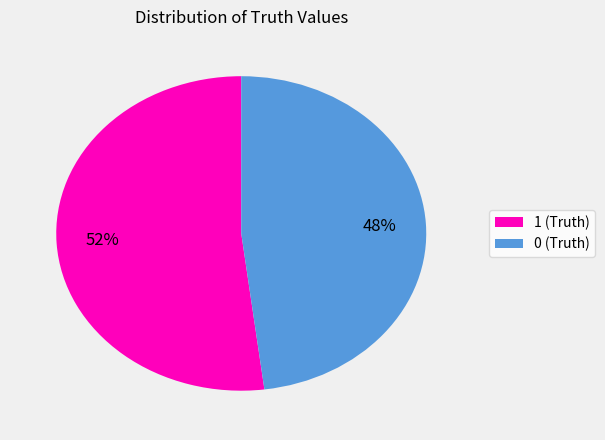

The 0 slice represents 42% of the pie. True or false?

False